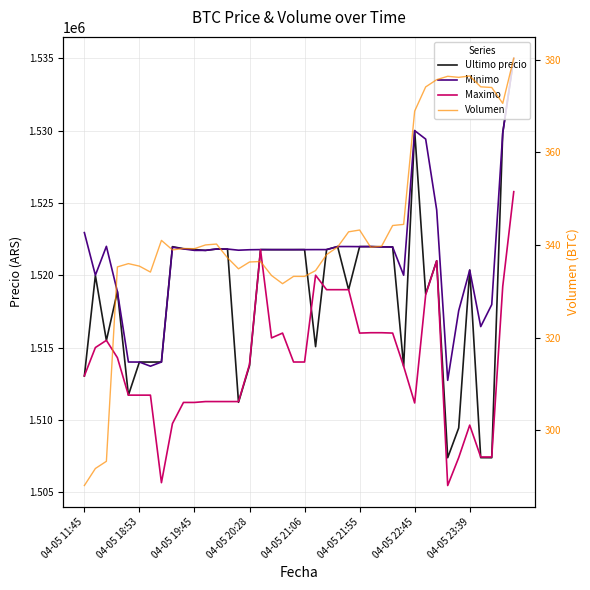

How many interior local valleys does the Volumen series have?

9